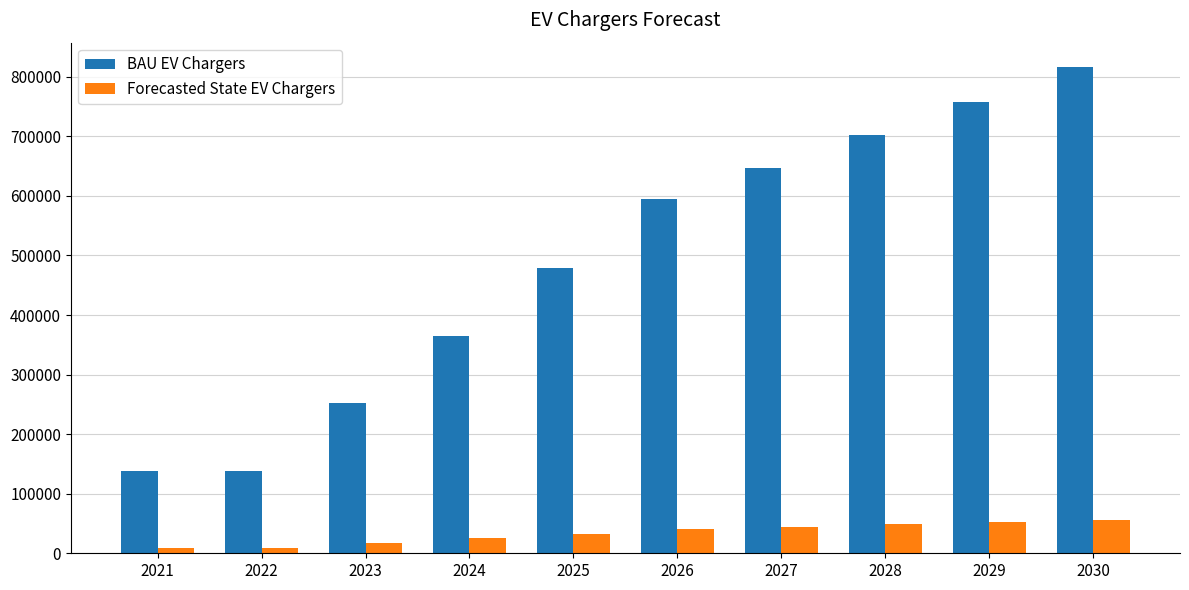

What is the average value of the BAU EV Chargers series?

489124